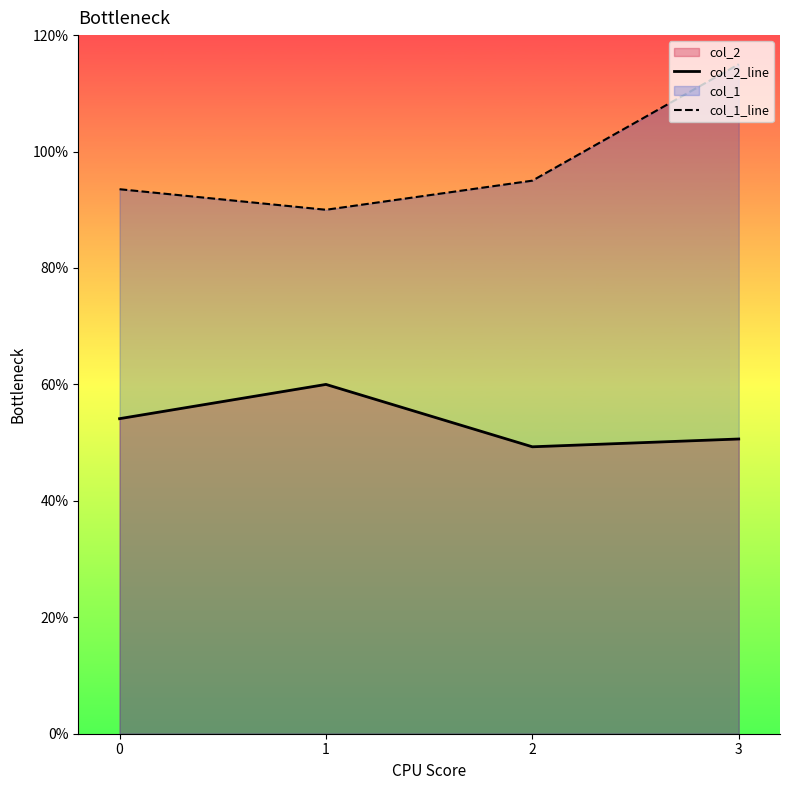

At which category does col_1_line reach its first local valley?

1